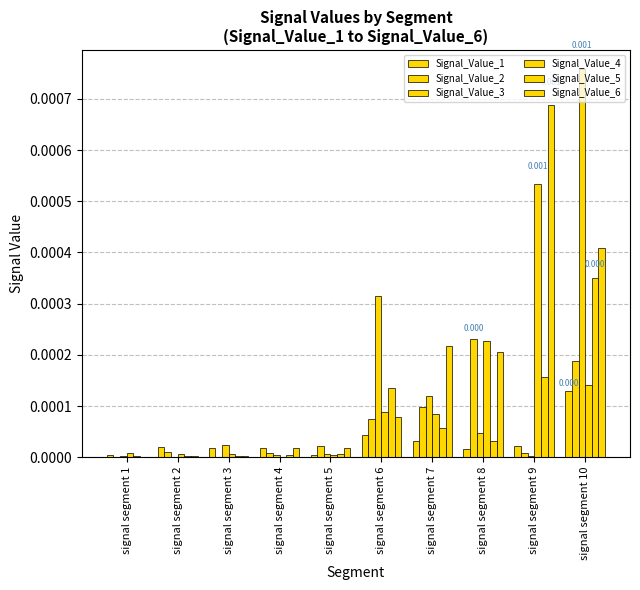

How many data points does each series have?

10